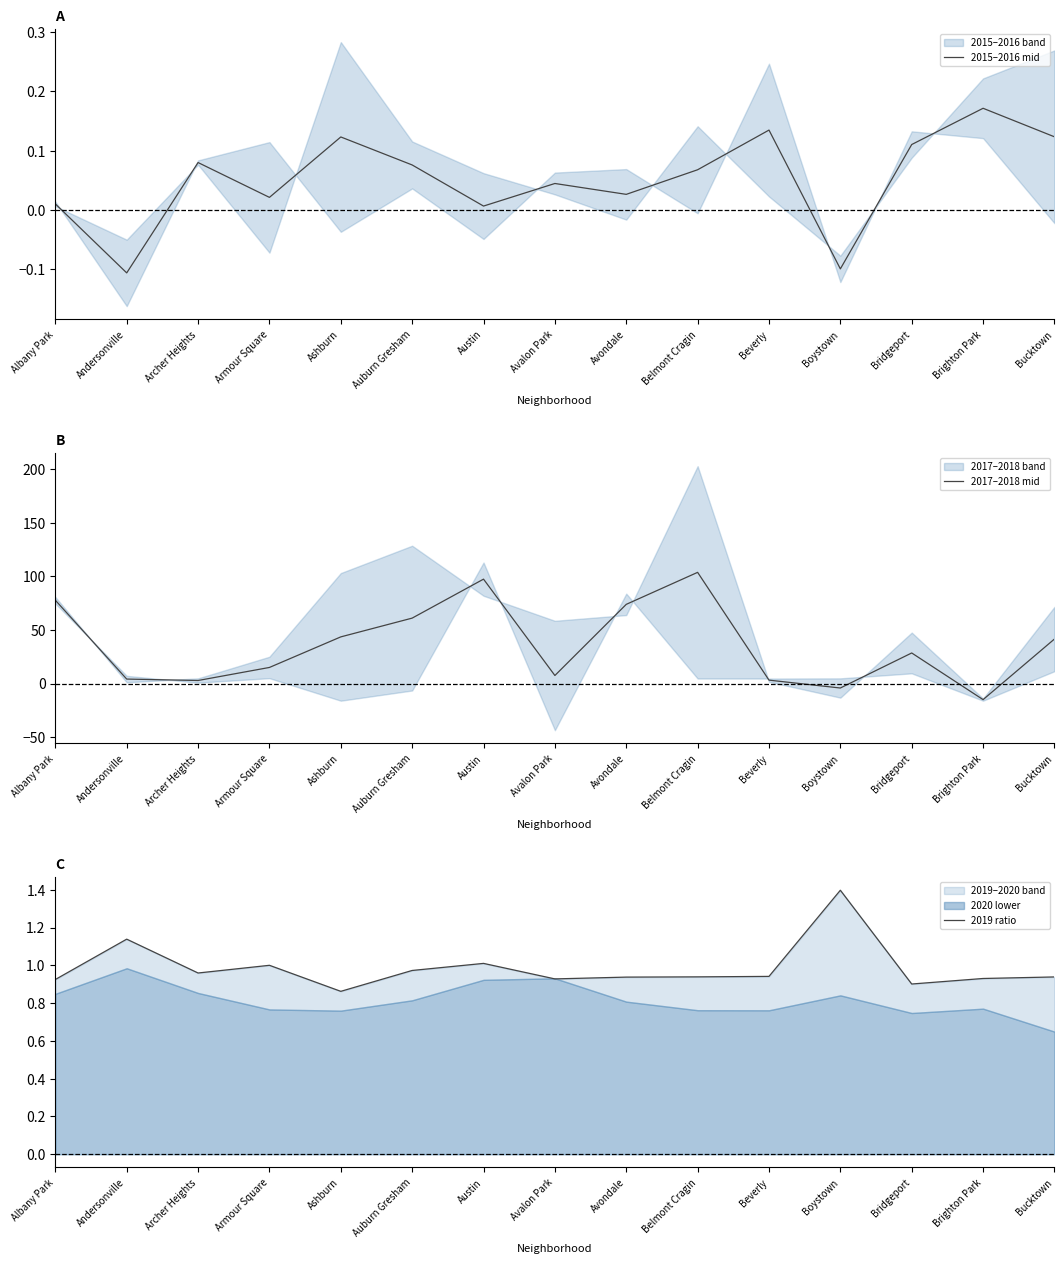

What is the sum of all 2017–2018 mid values?

540.5